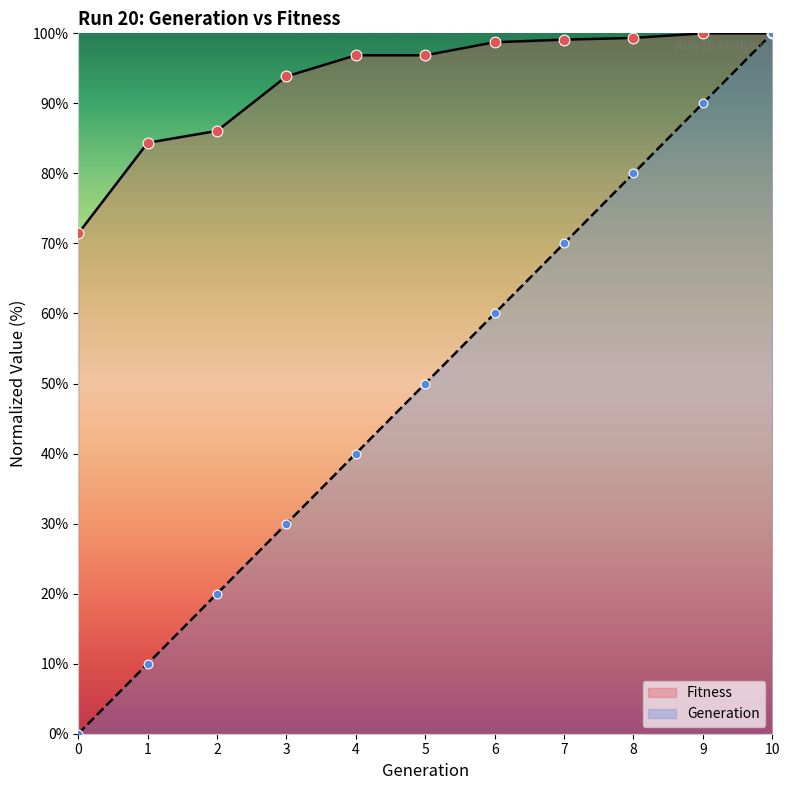

What are all the series names shown in the legend?

Fitness, Generation